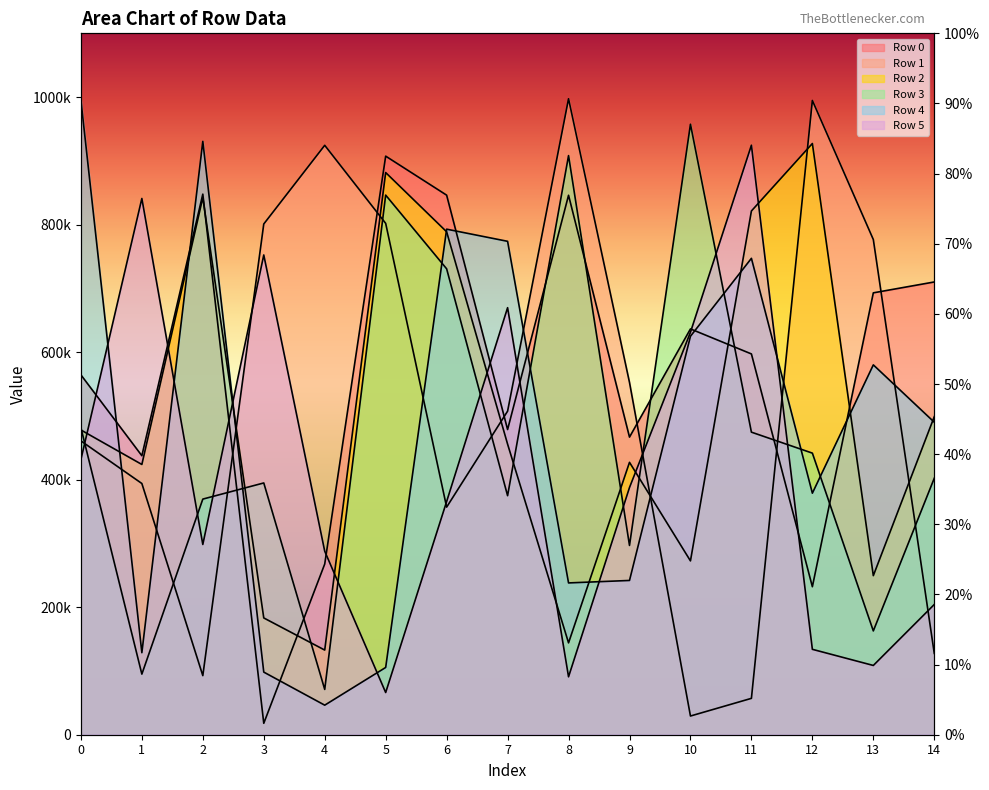

The value of Row 1 at 12 is 994713. True or false?

True